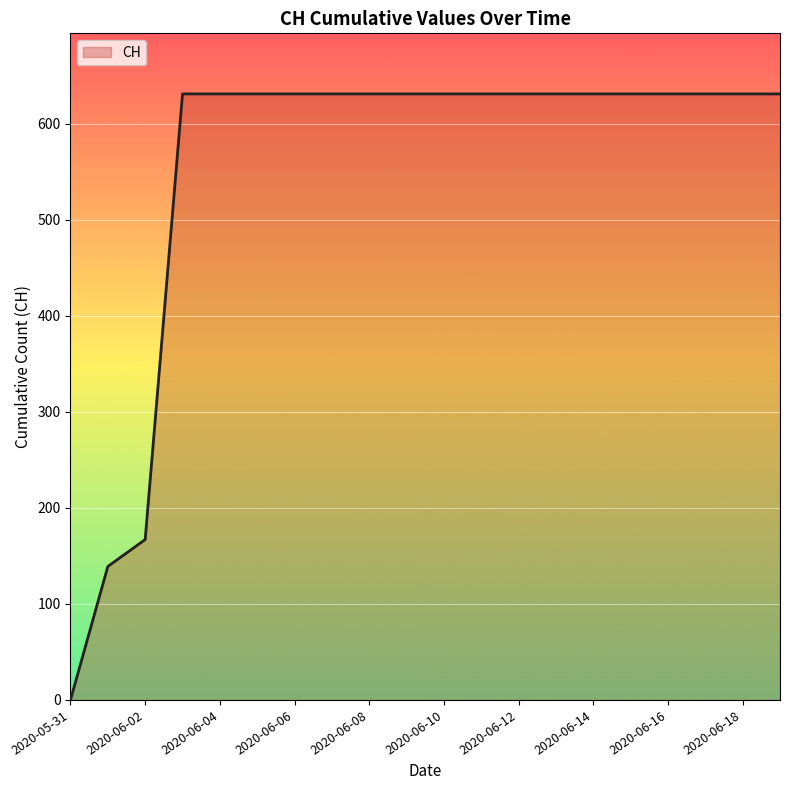

What is the greatest value displayed?

631